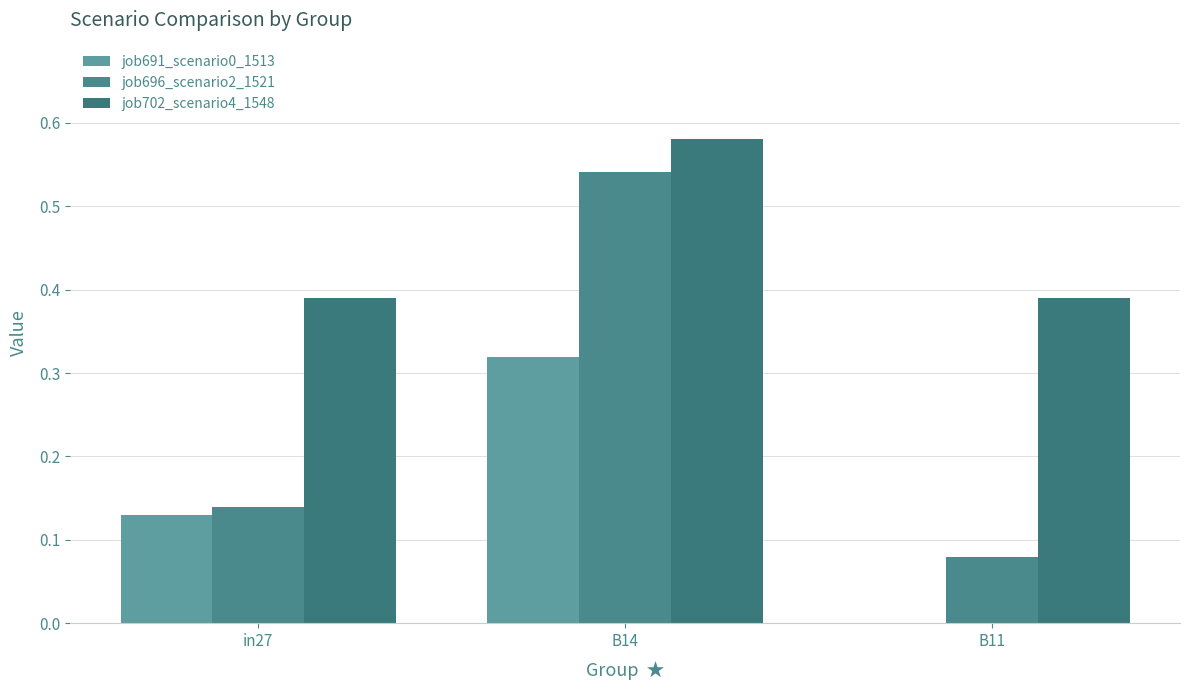

How many data points does each series have?

3